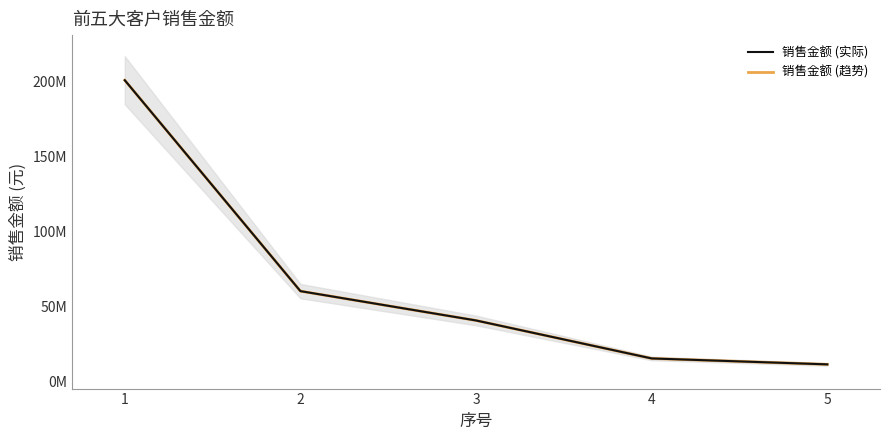

Which category has the highest value in the 销售金额 (趋势) series?

1